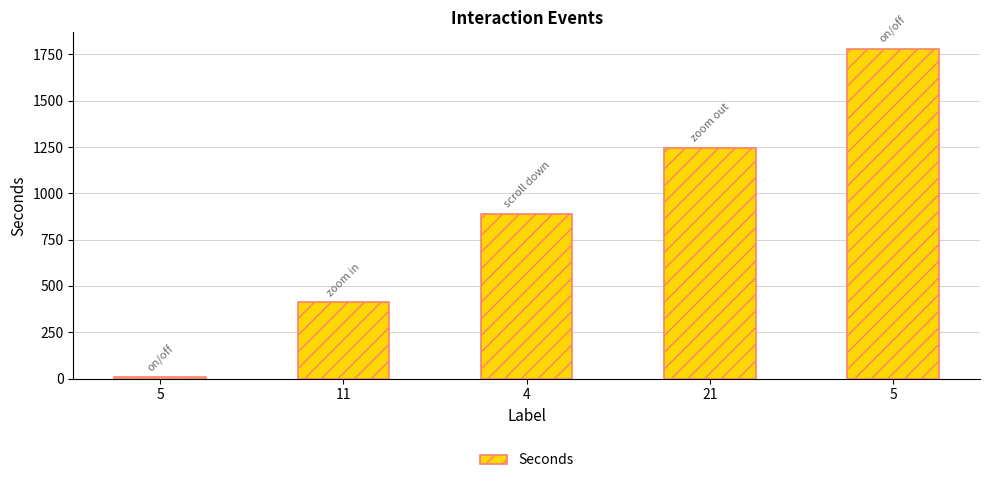

How many values are below 891?

2